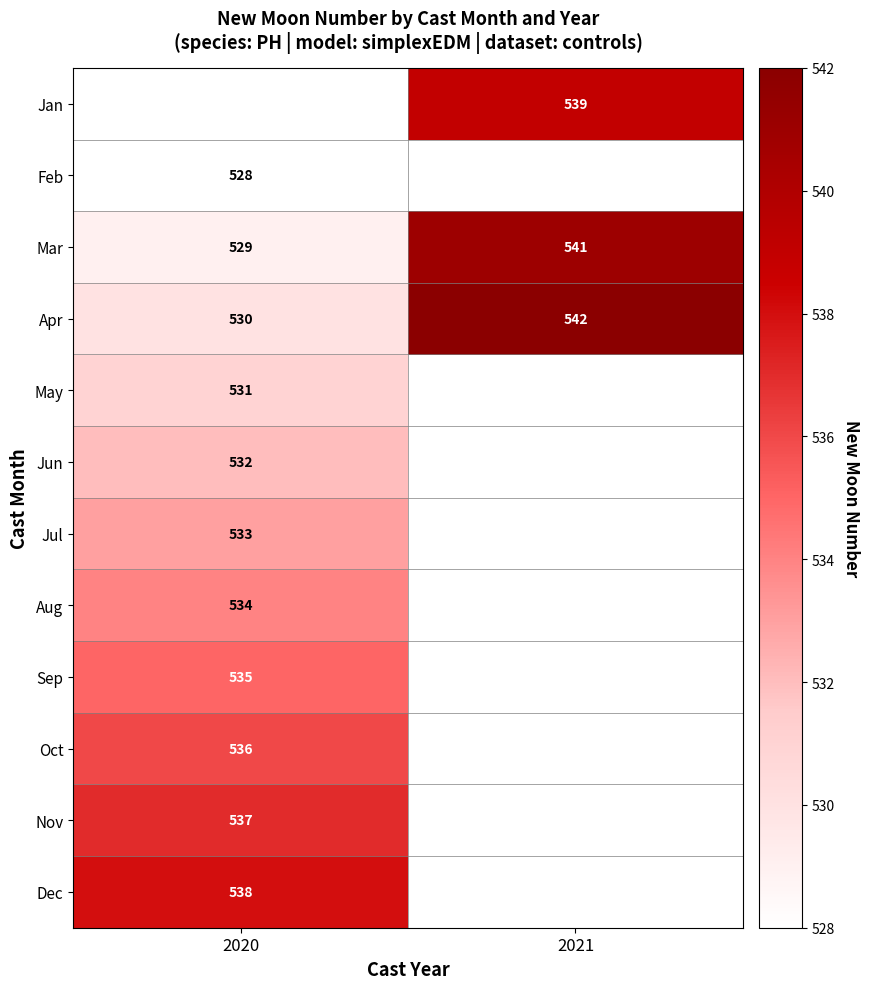

The value of Apr at 2020 is 738. True or false?

False